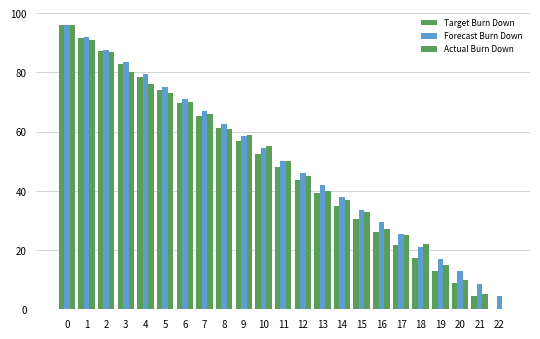

Rank the series at 5 from highest to lowest value.

Forecast Burn Down, Target Burn Down, Actual Burn Down